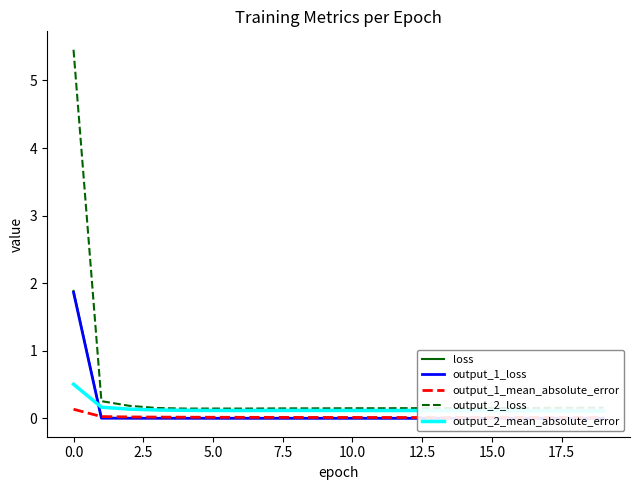

Is this an area chart (filled region under the line)?

No